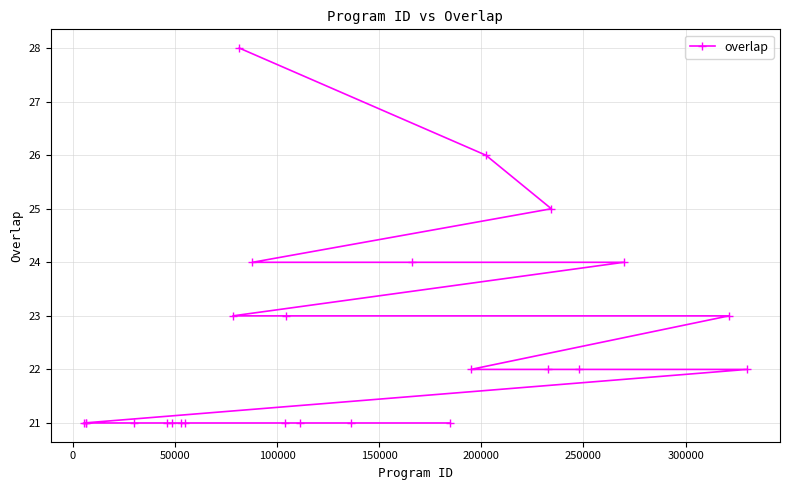

What is the smallest value displayed?

21